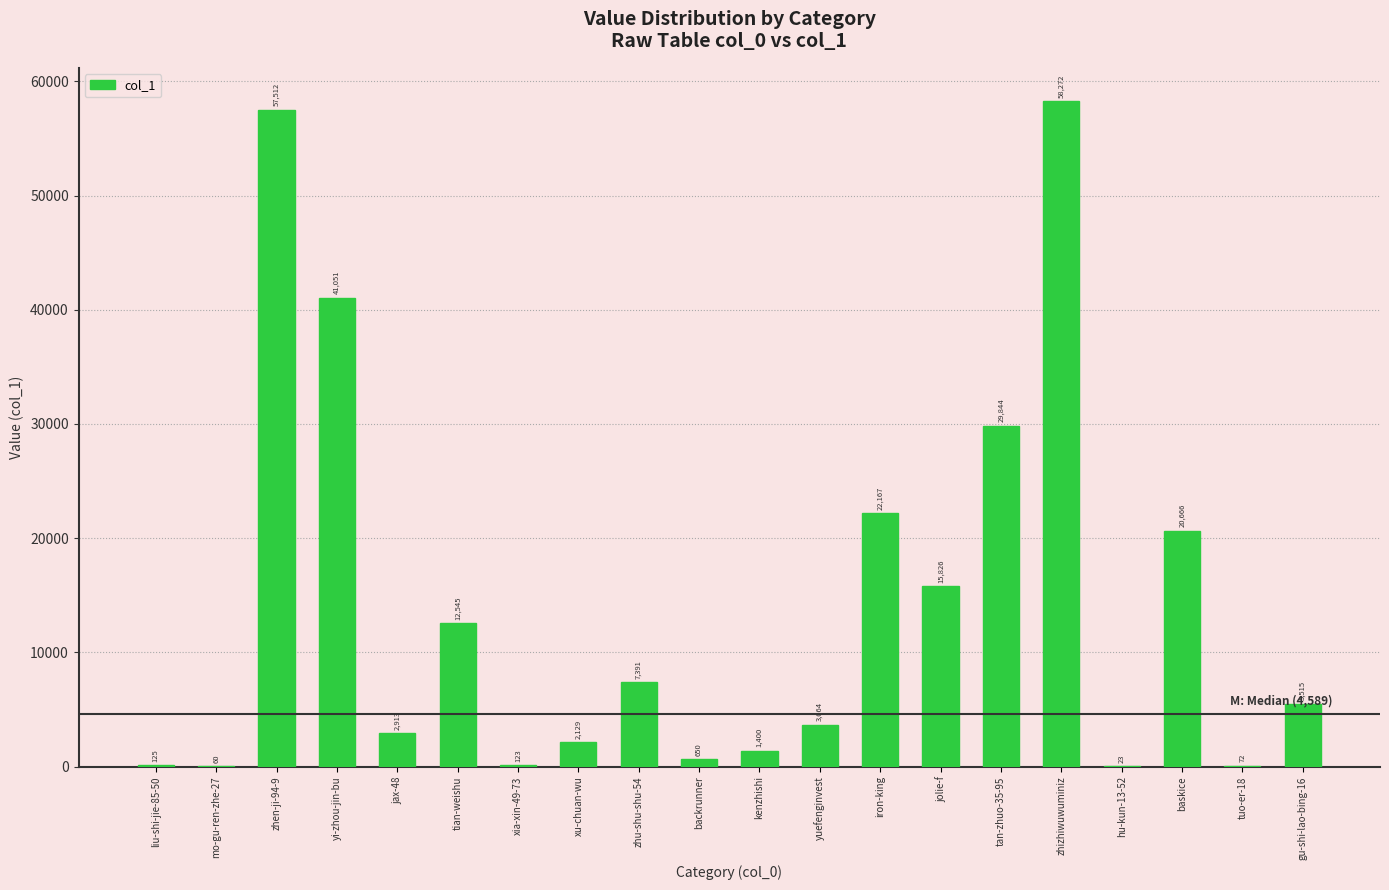

What is the change in value from yi-zhou-jin-bu to kenzhishi?

-39651